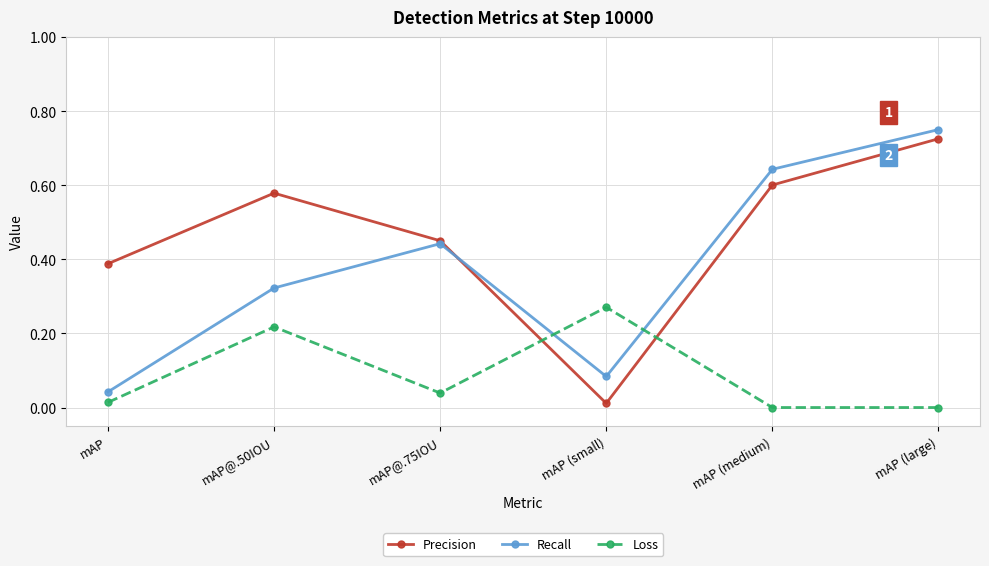

At which label does Precision reach its peak?

mAP (large)